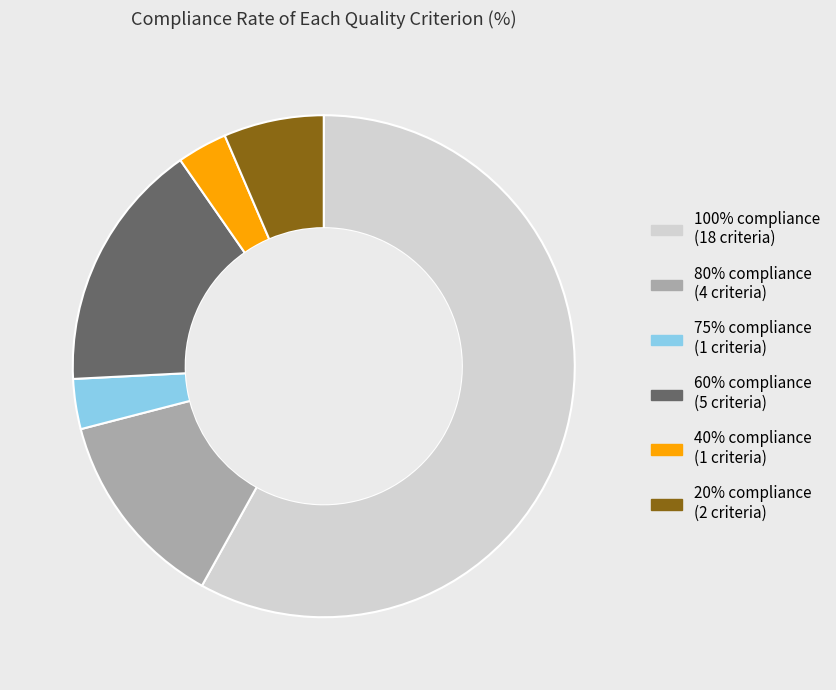

Is there a majority slice in this chart?

Yes